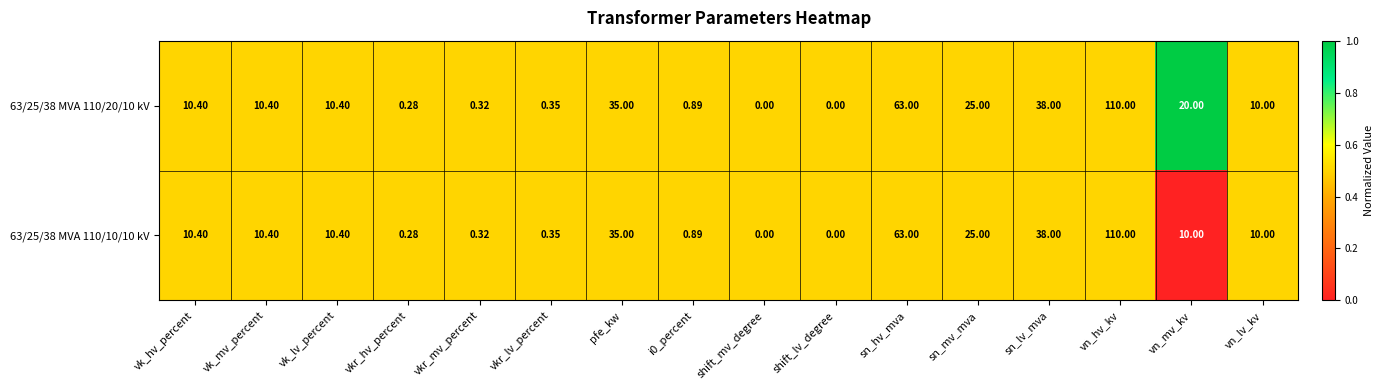

How many series are shown in this chart?

2